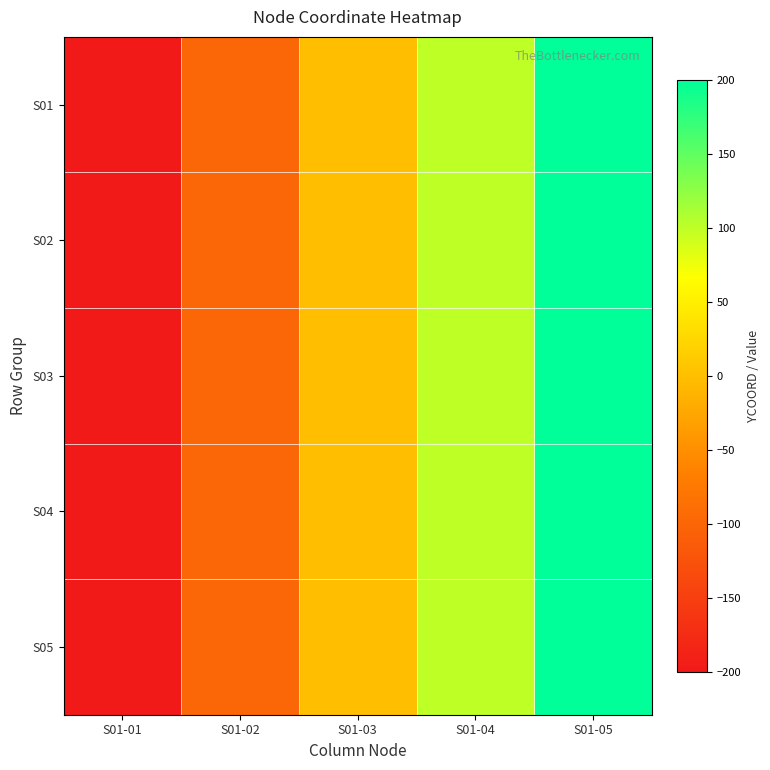

Which series changed the most between S01-02 and S01-05?

S01